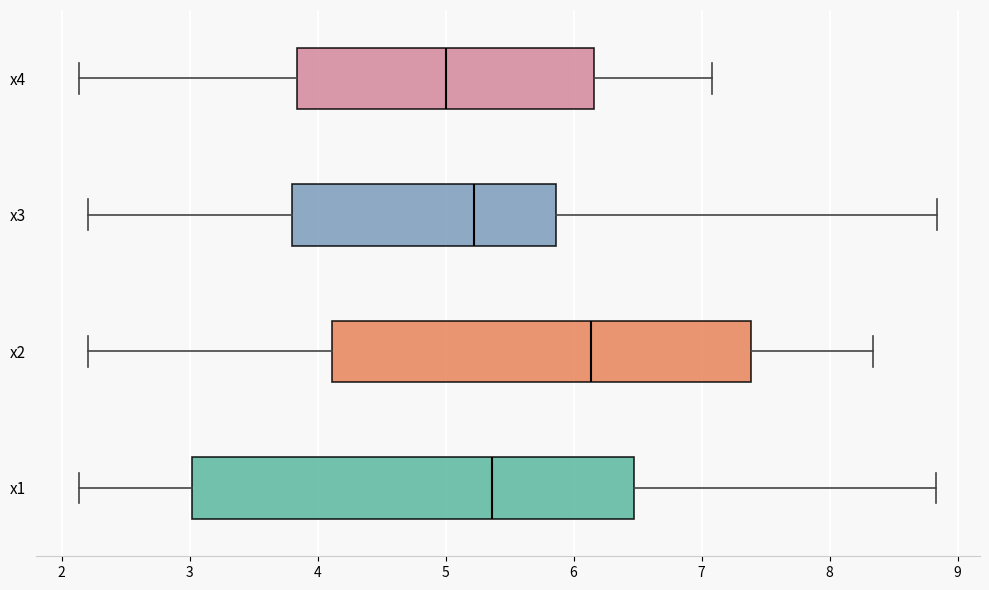

Reading bottom to top, read every box against the x-axis: the position of its median line, the range the box covers, and the ends of its whiskers. The values are not printed on the chart, so give them approximately, as read against the axis.

x1: median 5.4, box 3.0 to 6.5, whiskers 2.1 to 8.8
x2: median 6.1, box 4.1 to 7.4, whiskers 2.2 to 8.3
x3: median 5.2, box 3.8 to 5.9, whiskers 2.2 to 8.8
x4: median 5.0, box 3.8 to 6.2, whiskers 2.1 to 7.1